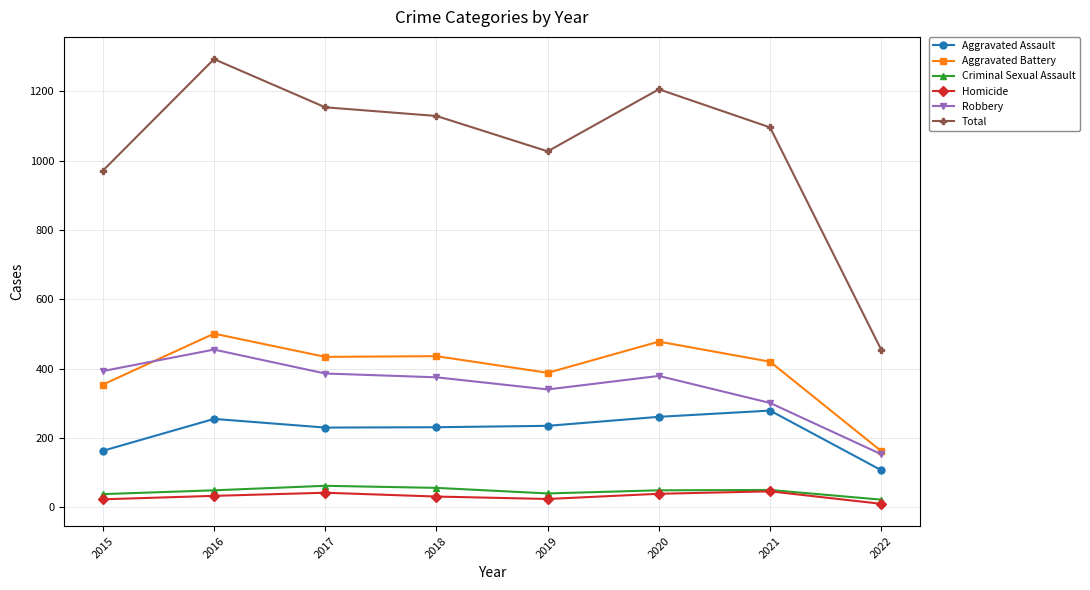

Which series has the widest spread of values?

Total